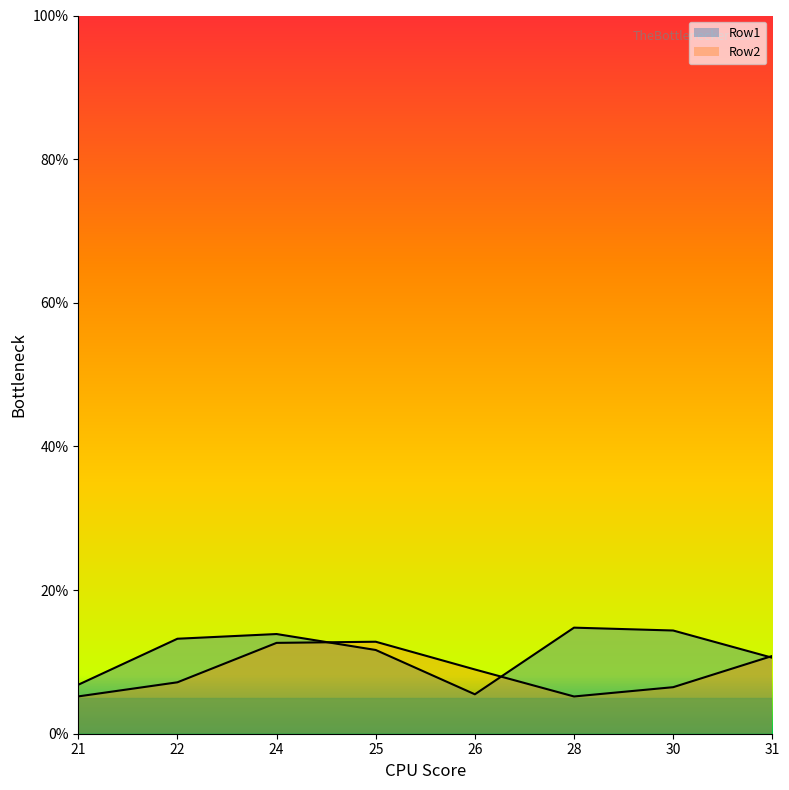

What is the difference between the maximum and minimum values in the Row1 series?

9.3